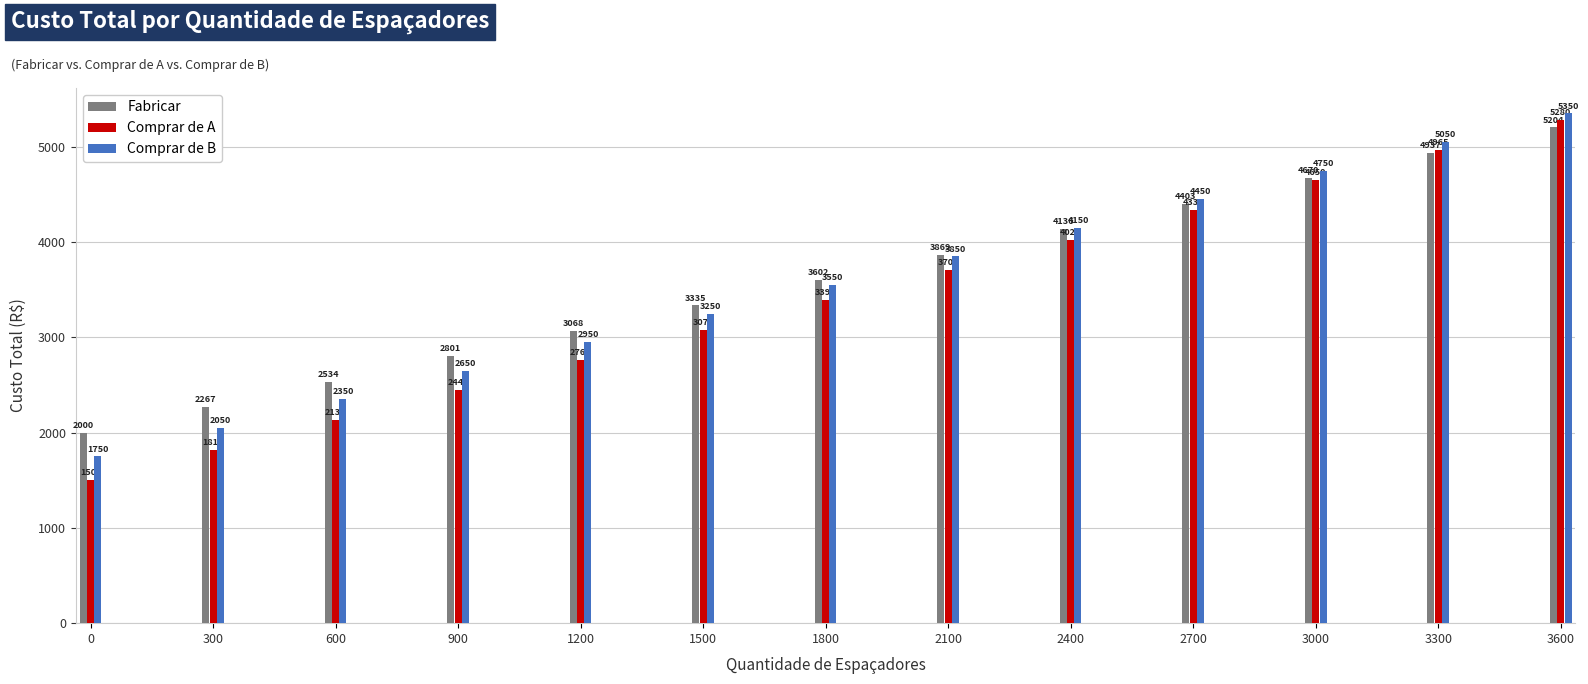

At 300, list the series in order from largest to smallest.

Fabricar, Comprar de B, Comprar de A